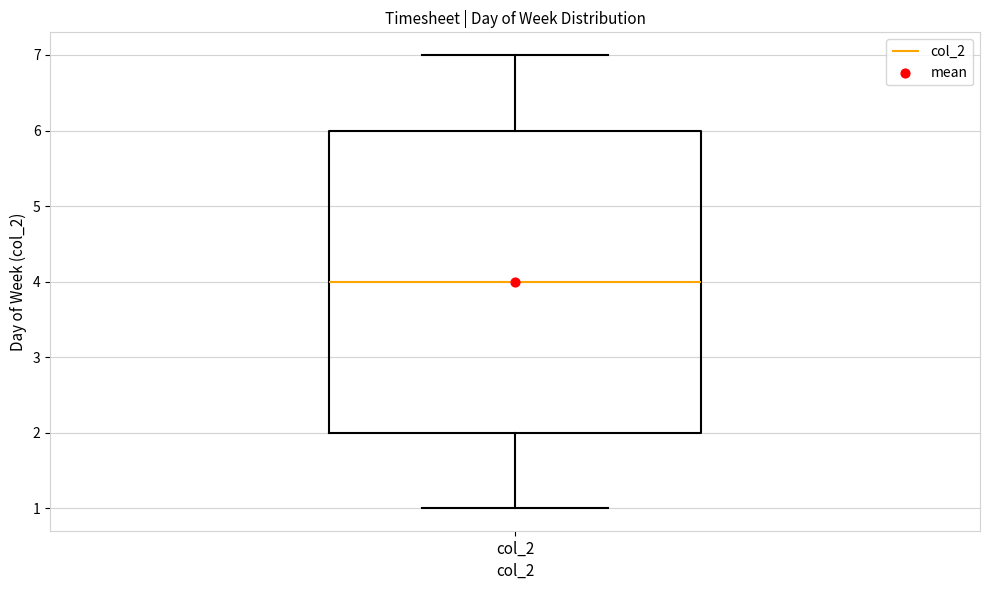

Read this box plot against the y-axis: the position of the median line, the range covered by the box, and the ends of both whiskers. The values are not printed on the chart, so give them approximately, as read against the axis.

median 4, box 2 to 6, whiskers 1 to 7